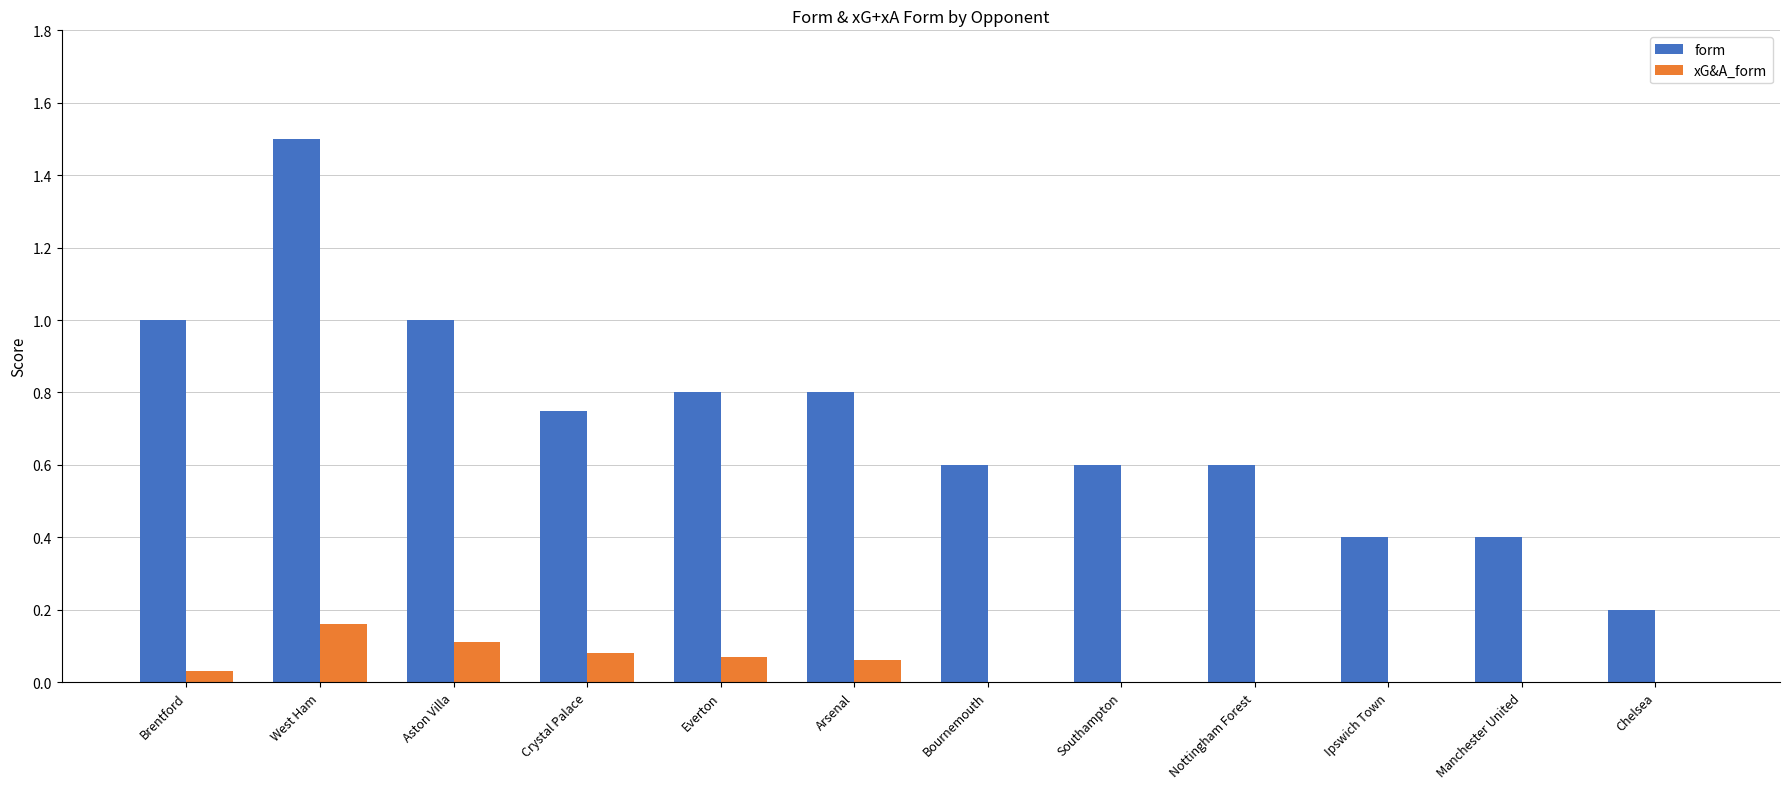

Which series changed the most between West Ham and Bournemouth?

form